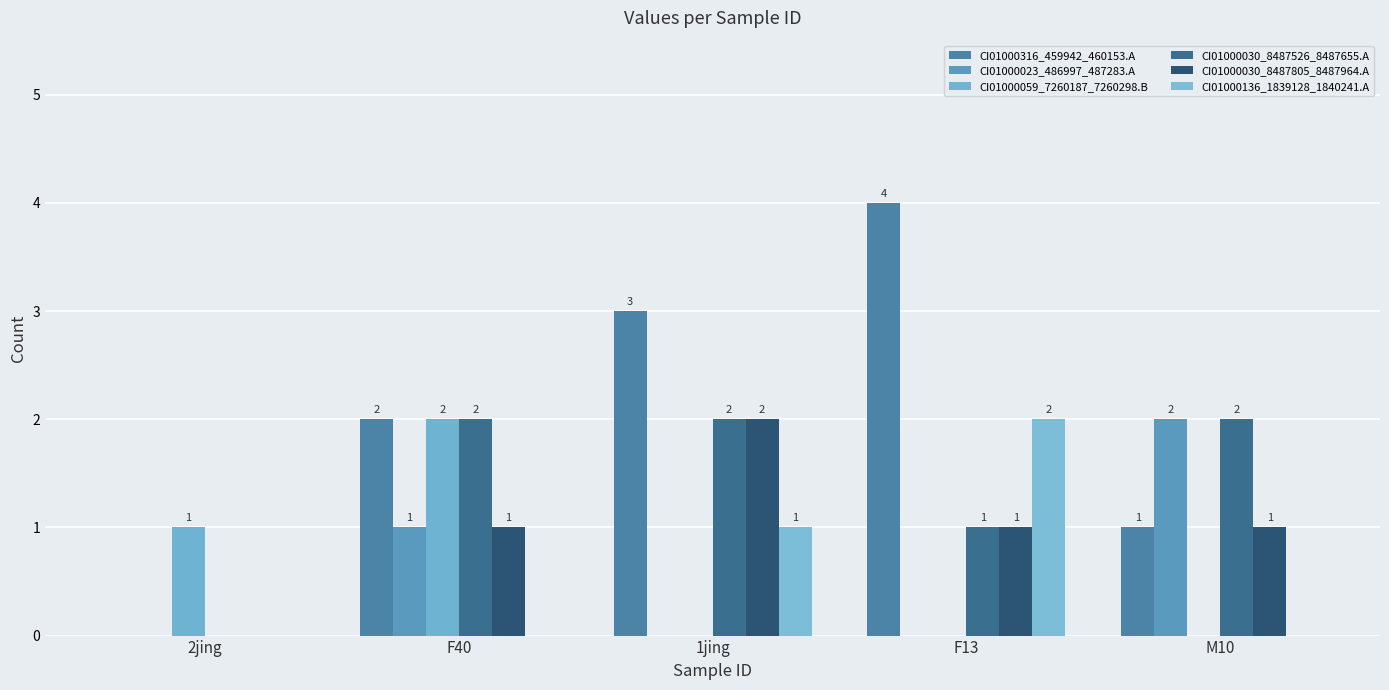

Reading left to right, transcribe all the data shown in this chart.

CI01000316_459942_460153.A: 0	2	3	4	1
CI01000023_486997_487283.A: 0	1	0	0	2
CI01000059_7260187_7260298.B: 1	2	0	0	0
CI01000030_8487526_8487655.A: 0	2	2	1	2
CI01000030_8487805_8487964.A: 0	1	2	1	1
CI01000136_1839128_1840241.A: 0	0	1	2	0